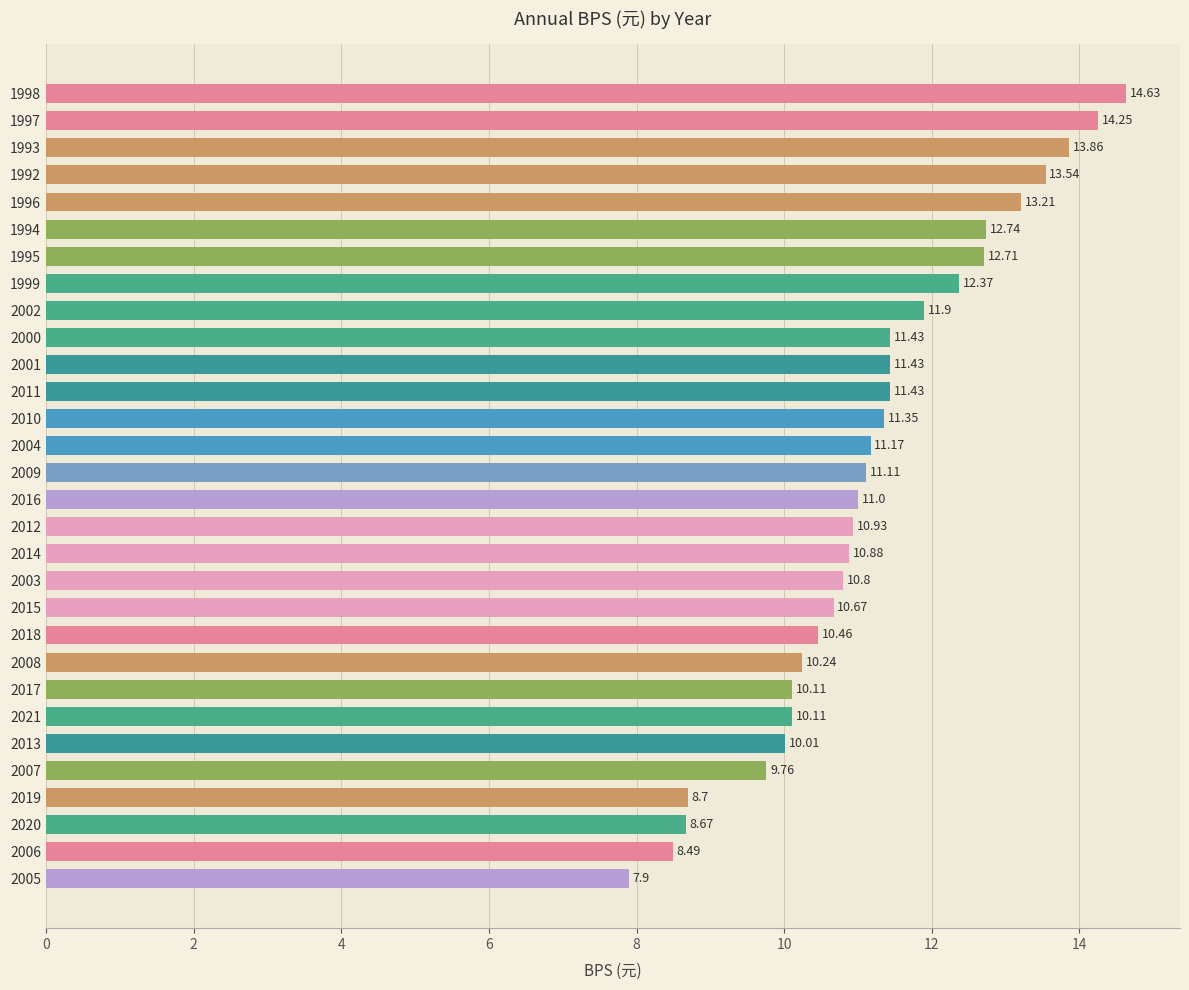

What is the average value?

11.2